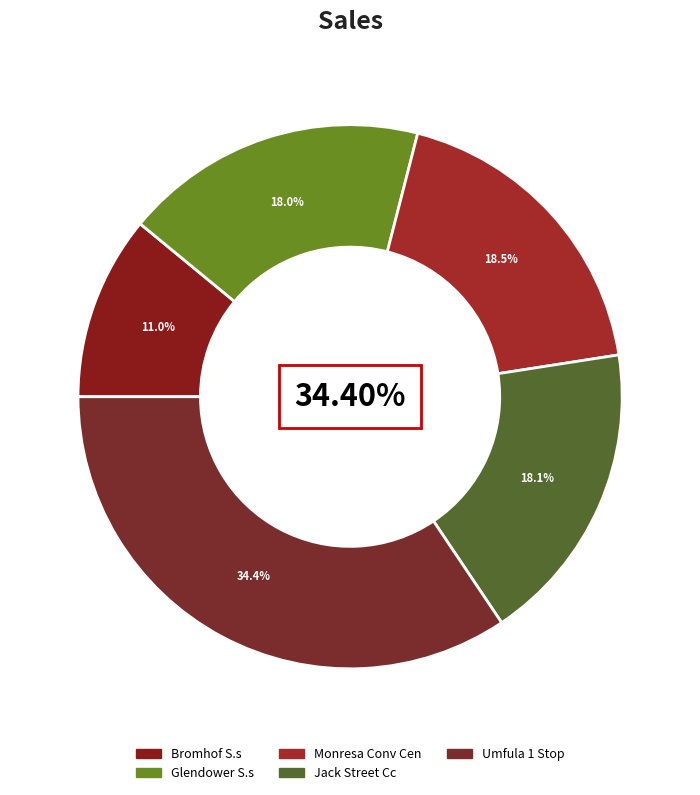

Between Bromhof S.s and Monresa Conv Cen, which is larger?

Monresa Conv Cen